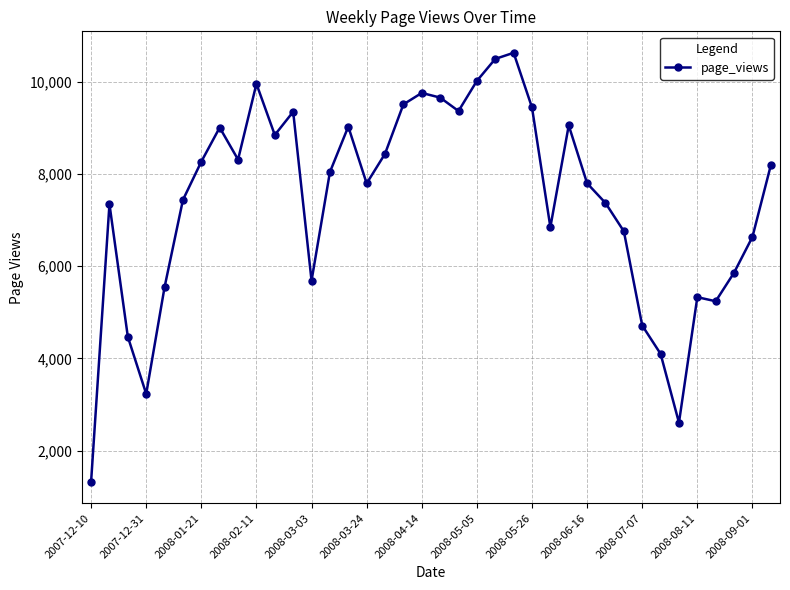

What is the maximum value shown in the chart?

10624